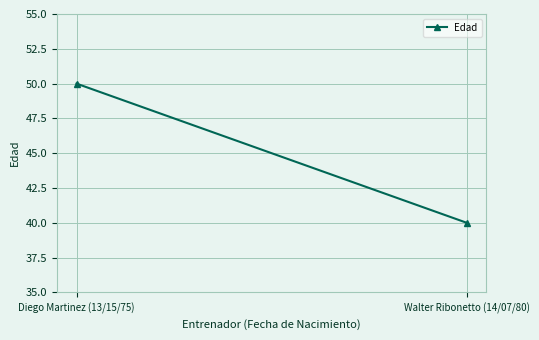

Reading left to right, extract all data points from this chart.

50	40